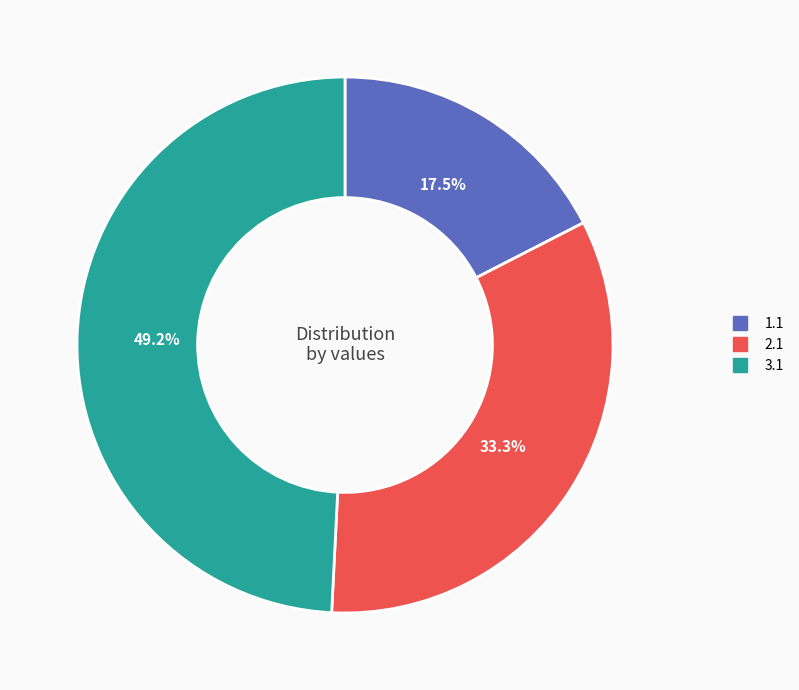

Combined, do 1.1 and 3.1 account for over 50%?

Yes